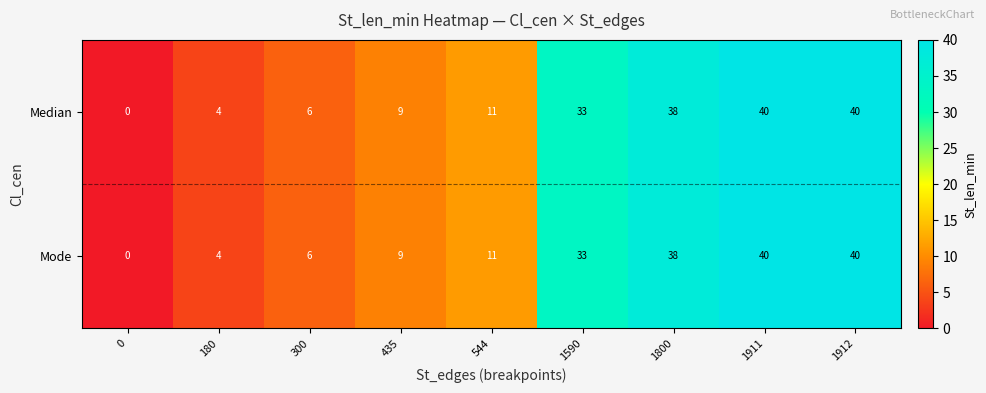

The value of Mode at 0 is 0. True or false?

True